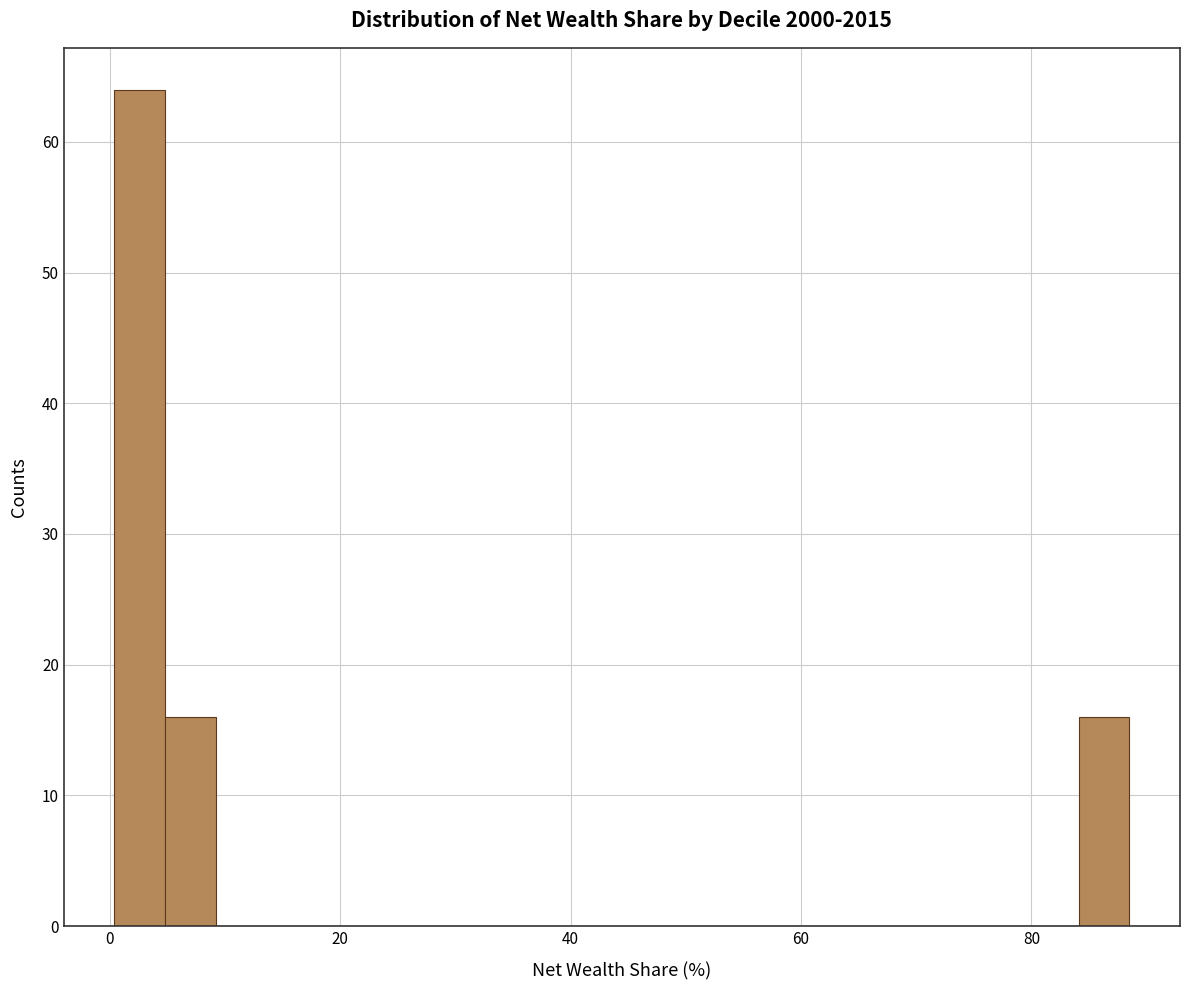

Around what value on the x-axis is the tallest bar? Give the approximate position of its centre, as read against the axis.

2